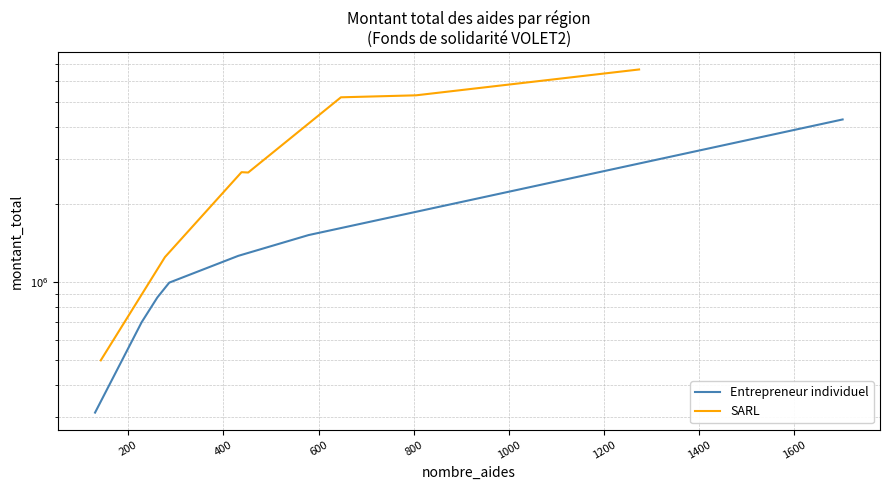

Reading right to left, extract all data points from this chart.

Entrepreneur individuel: 4263925.6	1522170.3	1264670.1	996376.5	873239.3	700413.1	313001.1
SARL: 6656325.7	5287057.9	5193950.2	2657401.3	2665680.6	1251180.0	498517.0